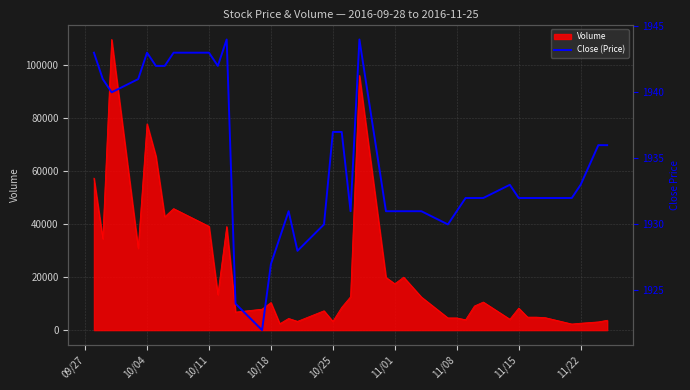

The value at 28 is 3358. True or false?

False